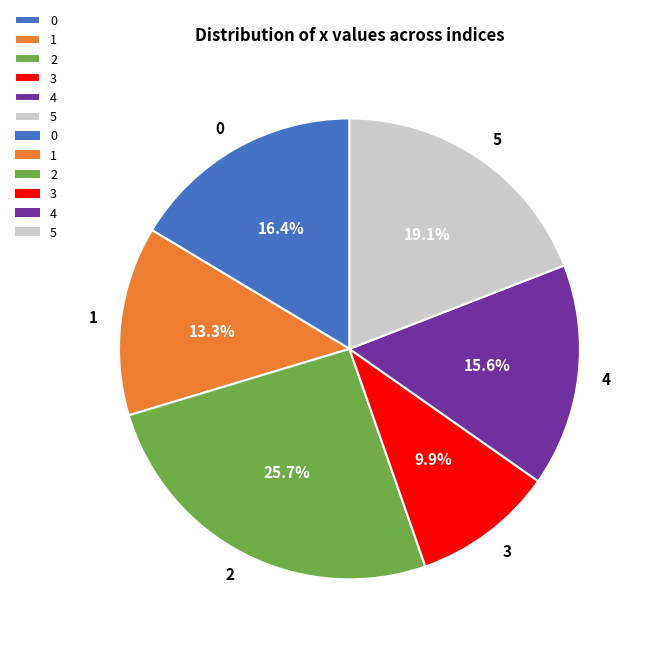

True or false: 3 accounts for 10% of the total.

True